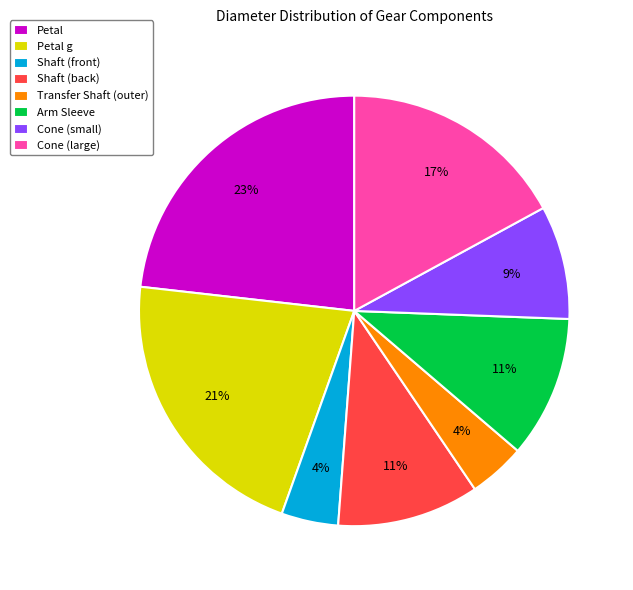

How many segments does this pie chart have?

8